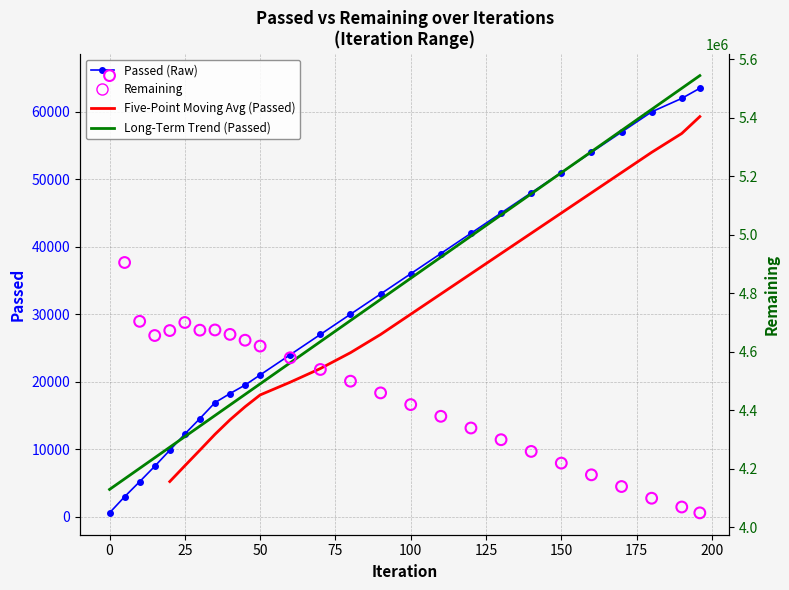

What is the total value across all series at Remaining?

4716885.0